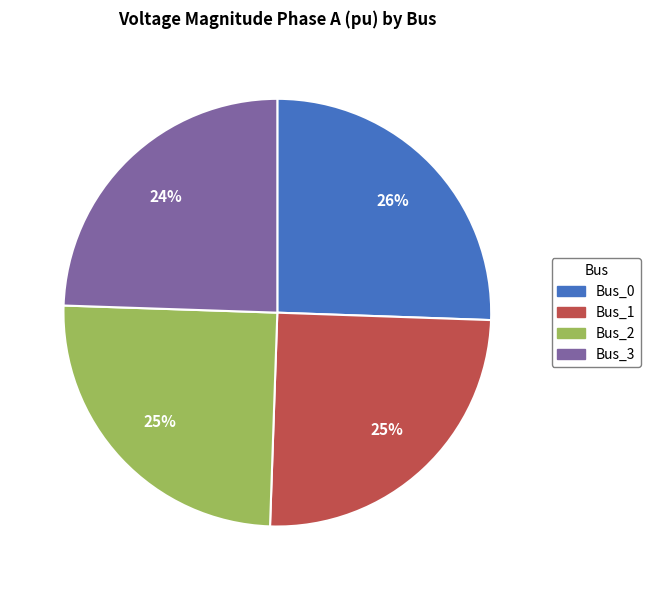

Between Bus_3 and Bus_0, which is larger?

Bus_0